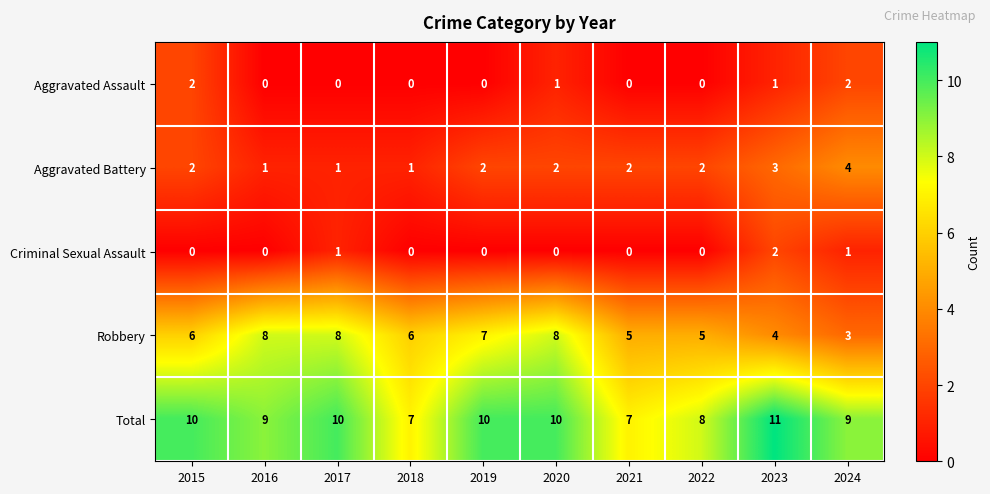

Which series has the largest total across all categories?

Total